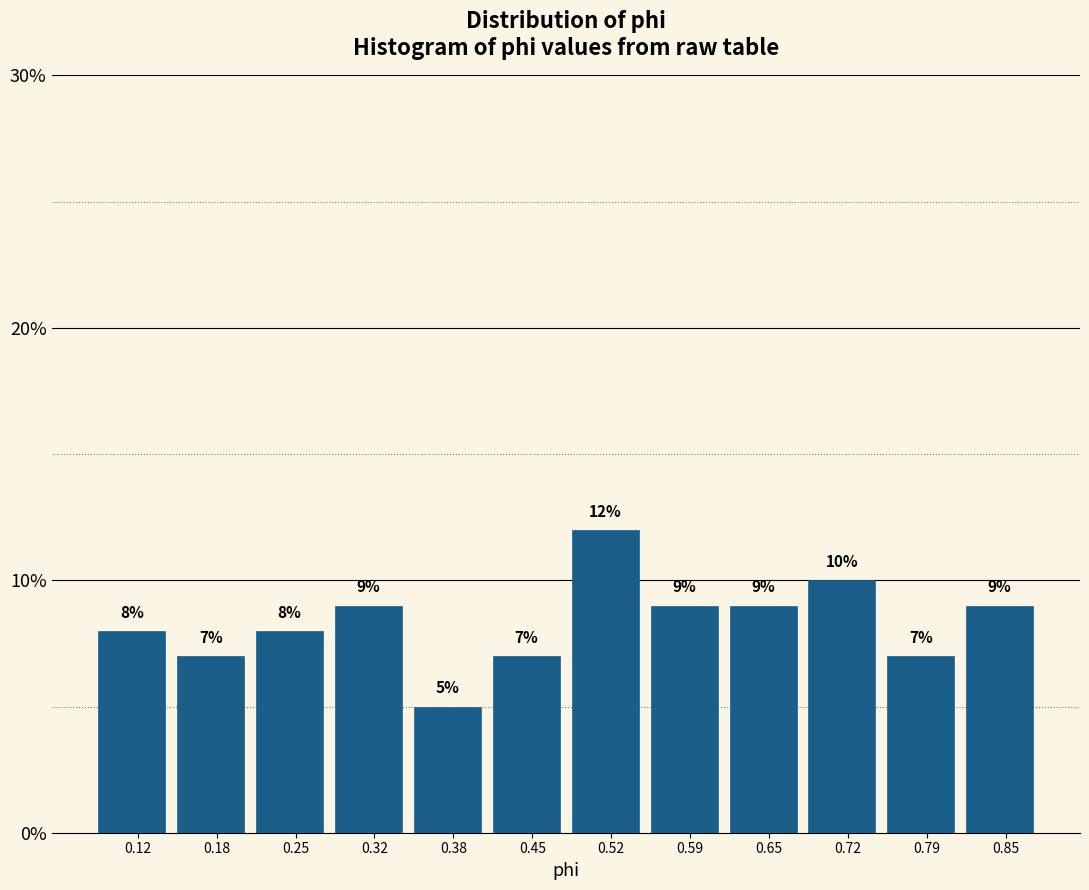

Over which range of the x-axis is the bar tallest?

0.49 to 0.55